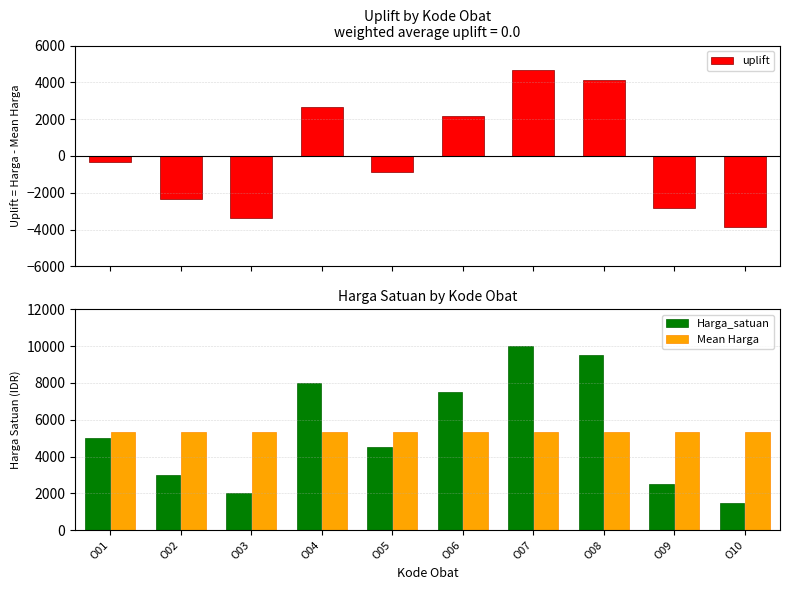

At how many categories does at least one series exceed 4766?

10